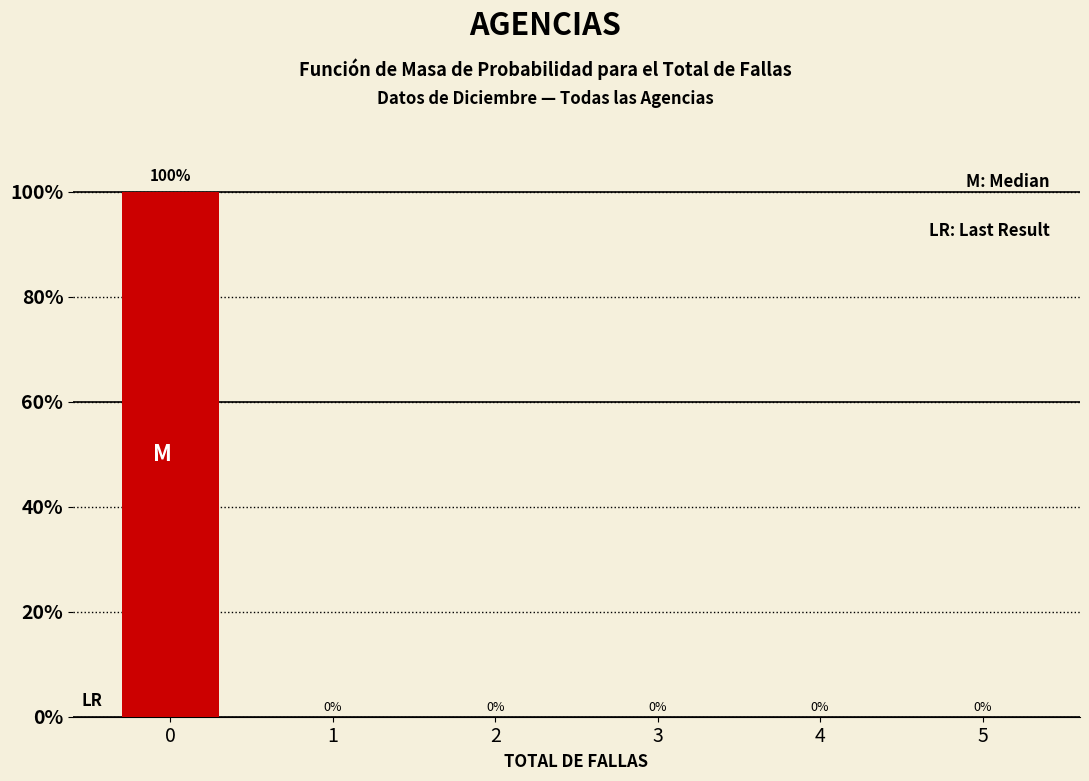

Reading left to right, what are all the values shown in this chart?

0=100	1=0	2=0	3=0	4=0	5=0